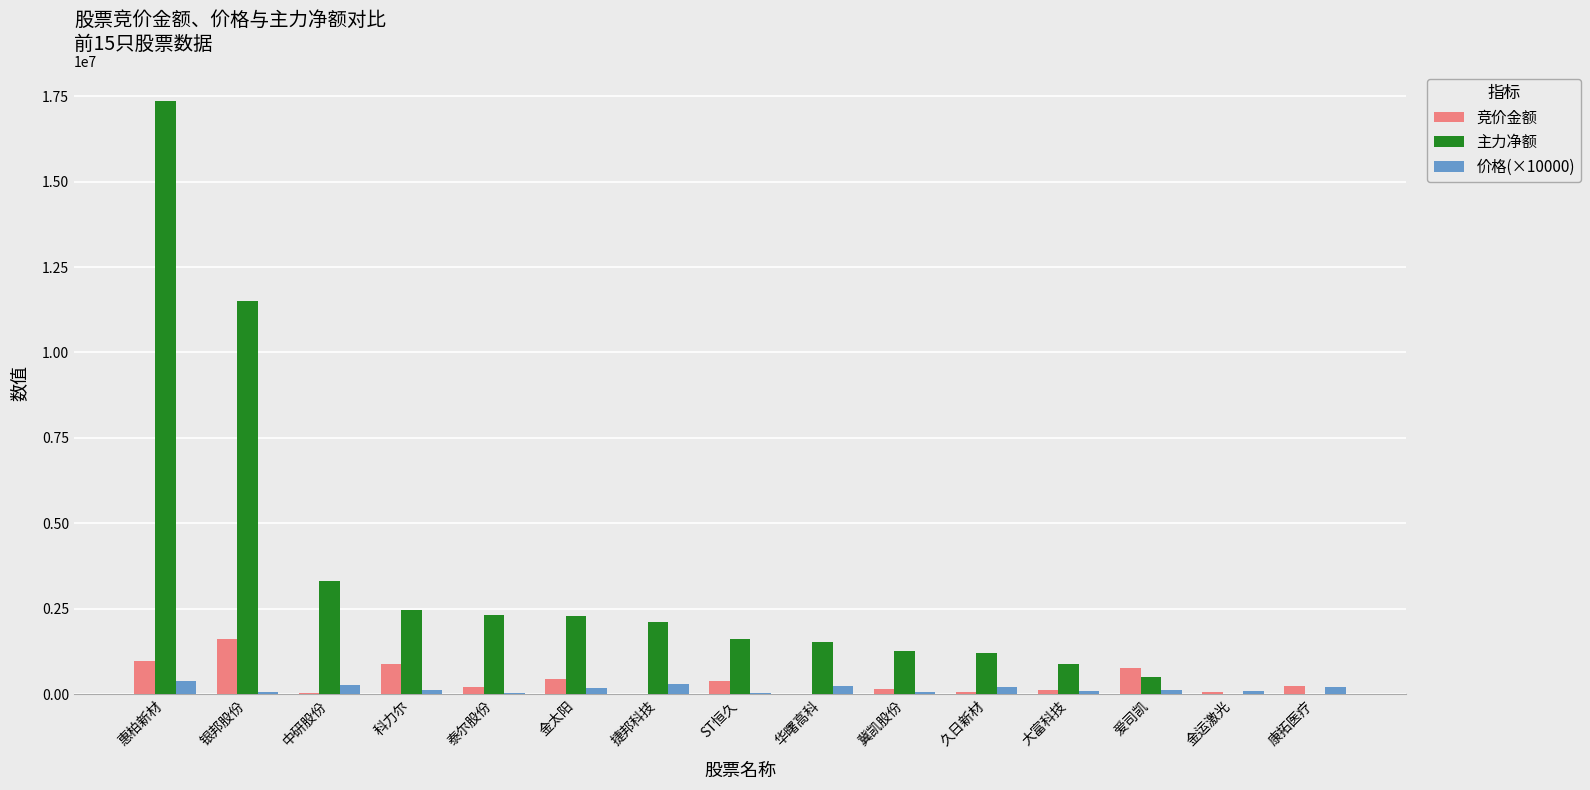

How many categories are shown in the chart?

15